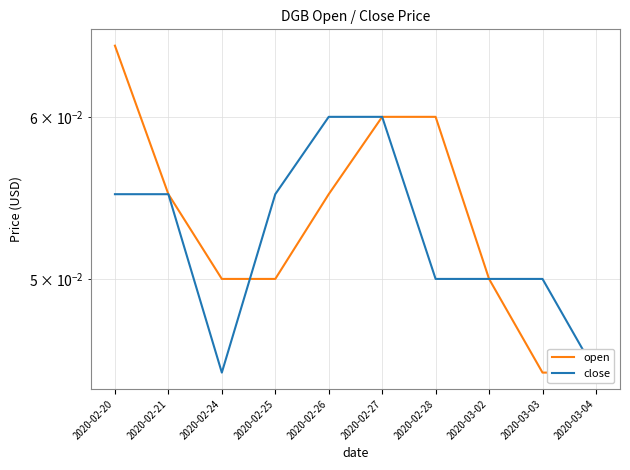

What is the label of the 2nd point from the left?

2020-02-21